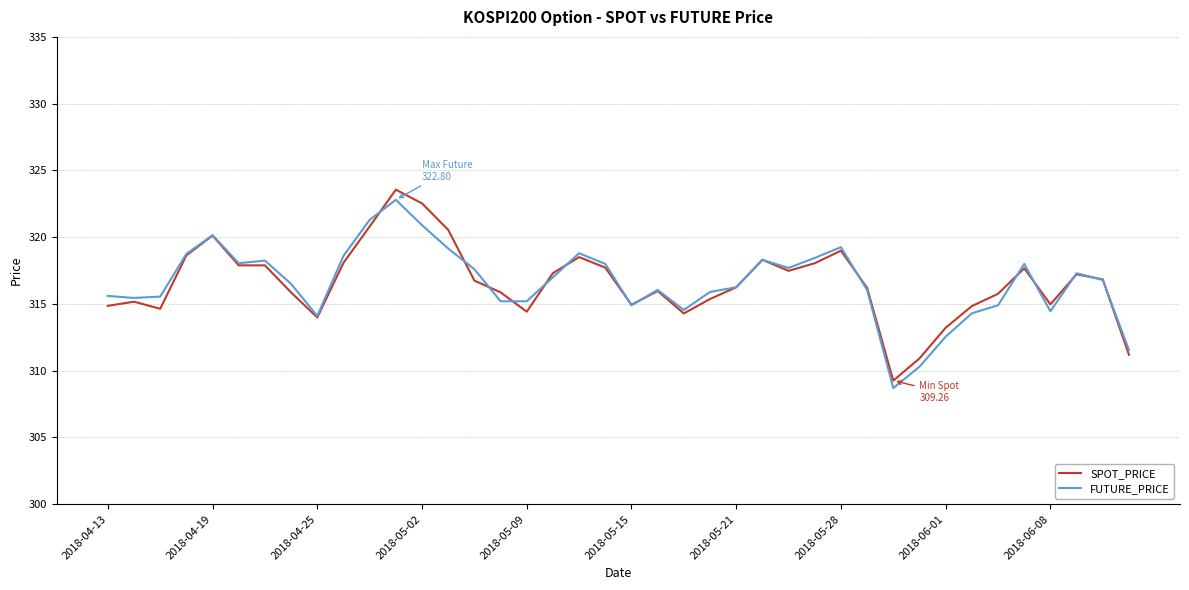

Which series has the largest range (max minus min)?

SPOT_PRICE